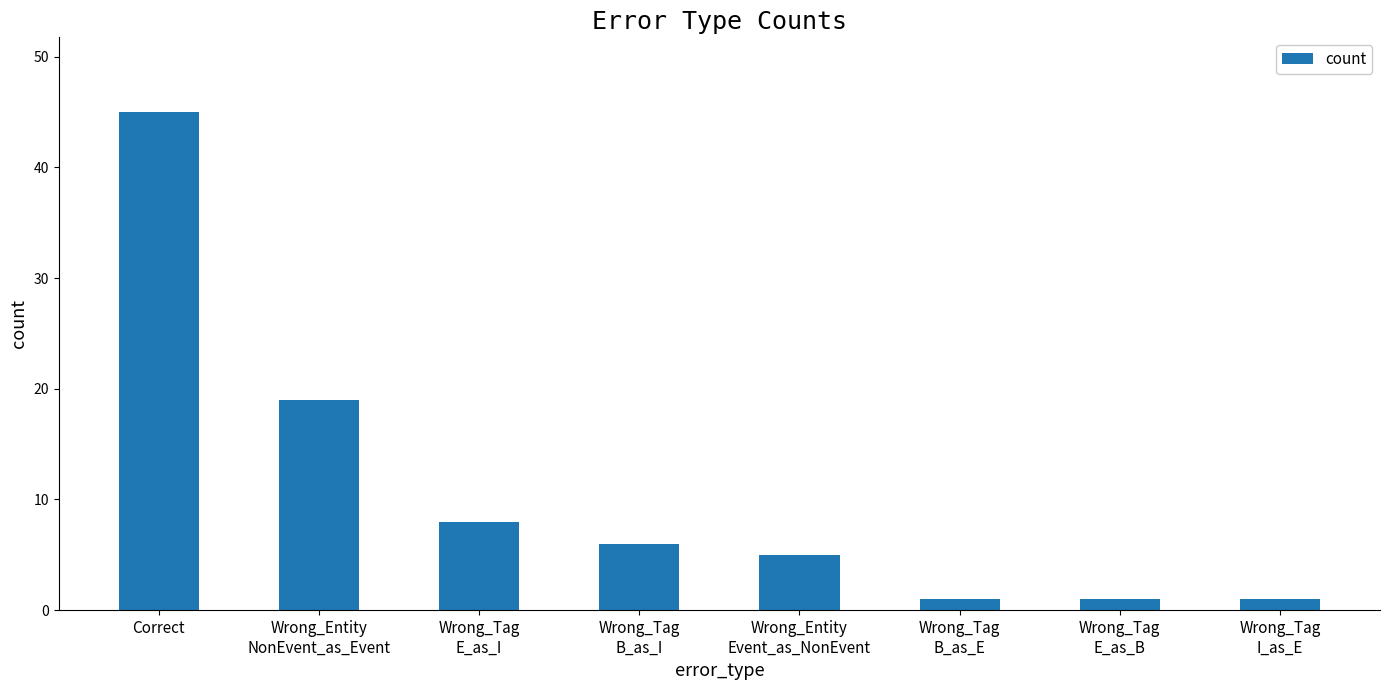

What is the difference between the maximum and second lowest values?

44